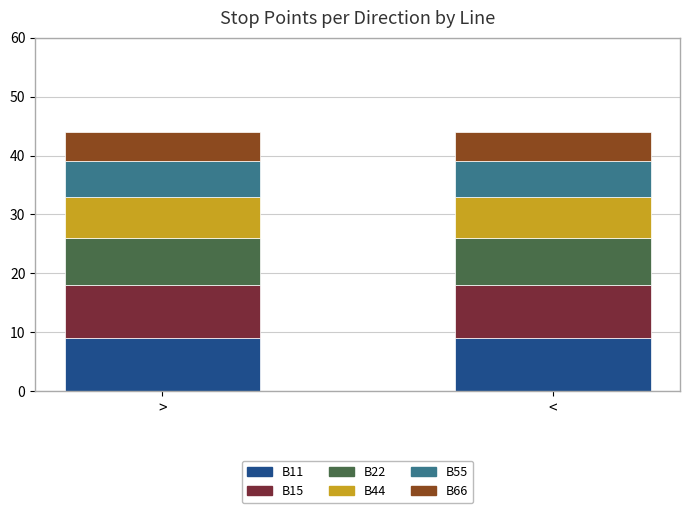

Does the chart contain stacked bars?

Yes